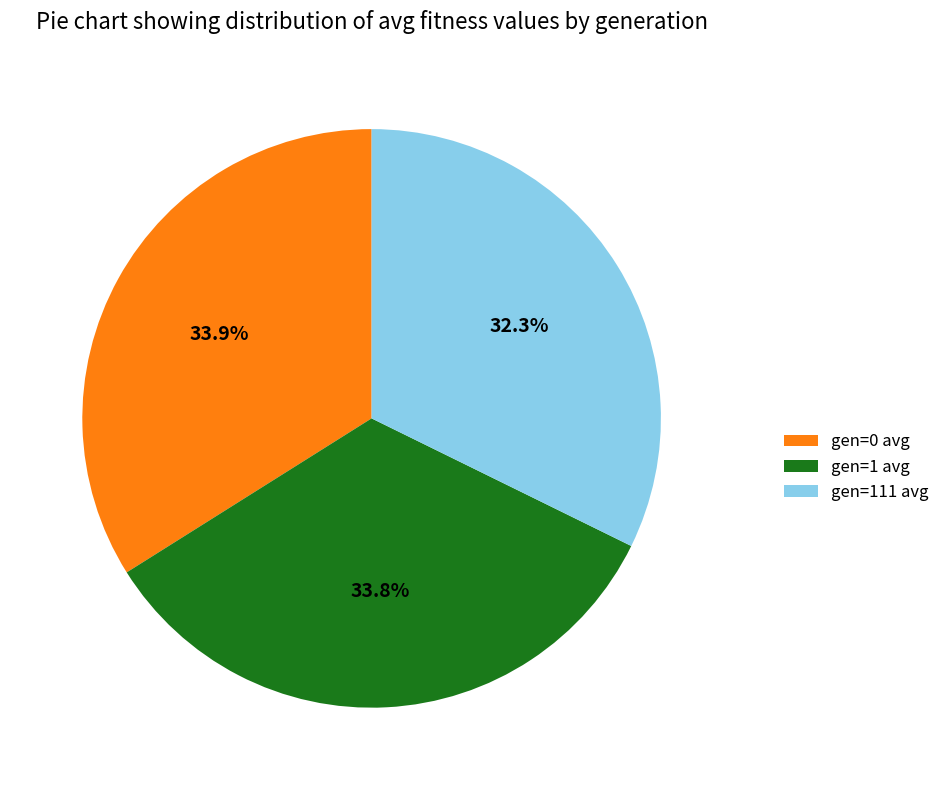

How many slices are in this pie chart?

3